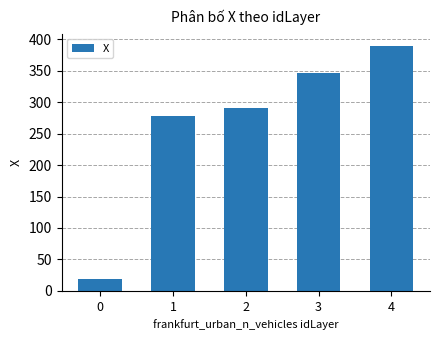

What value does the data have at 0?

18.6